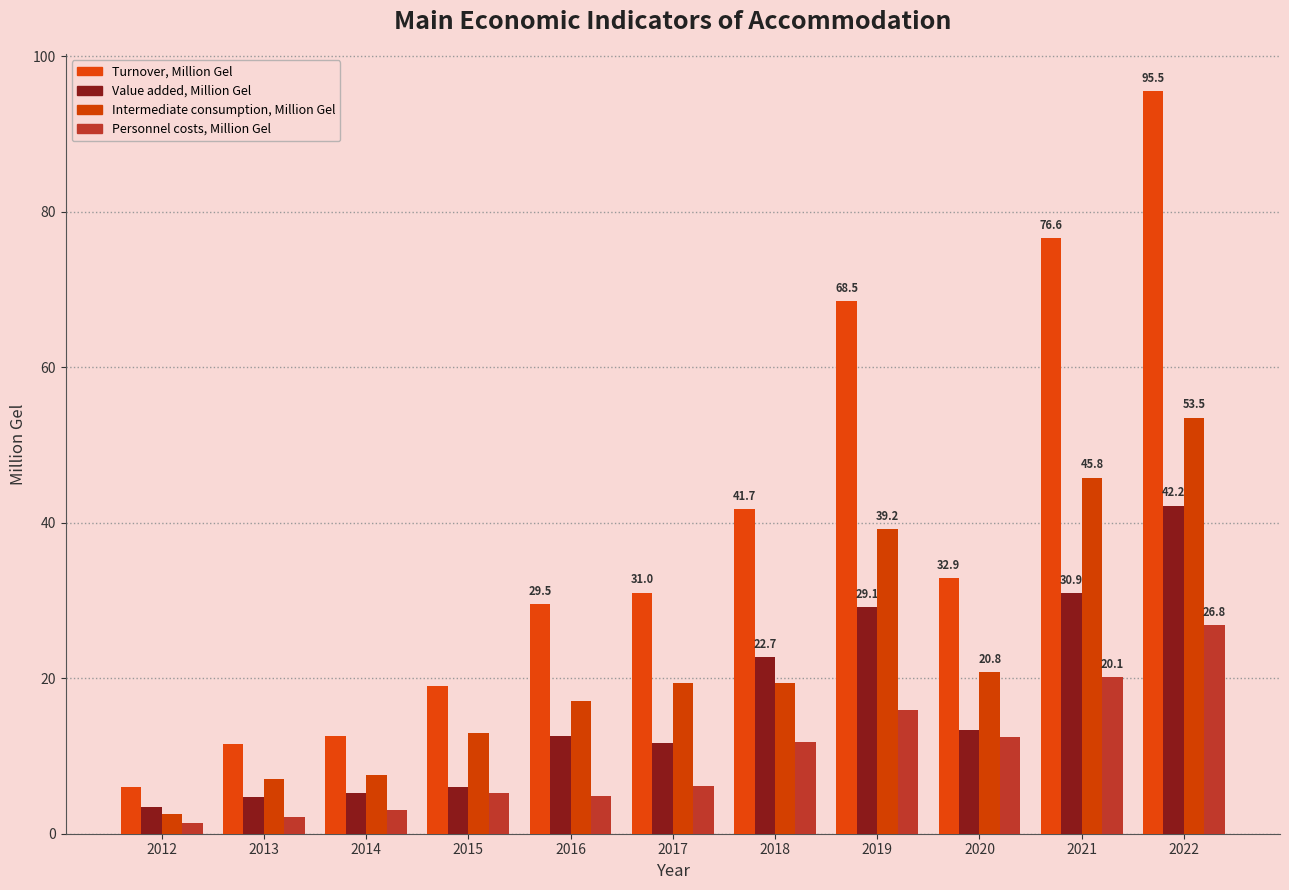

Rank the series at 2020 from highest to lowest value.

Turnover, Million Gel, Intermediate consumption, Million Gel, Value added, Million Gel, Personnel costs, Million Gel